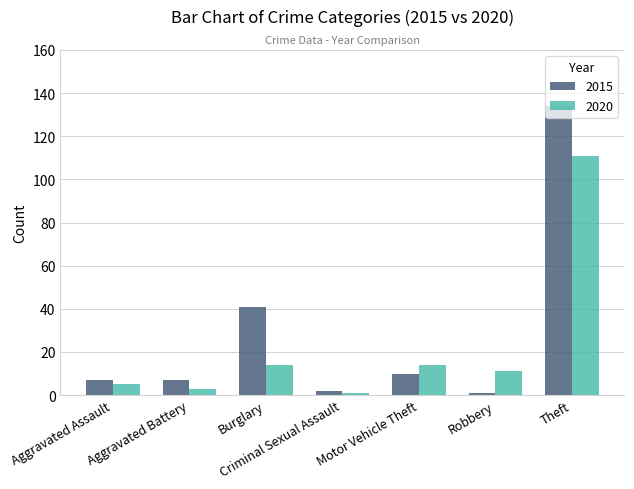

Are the bars horizontal?

No